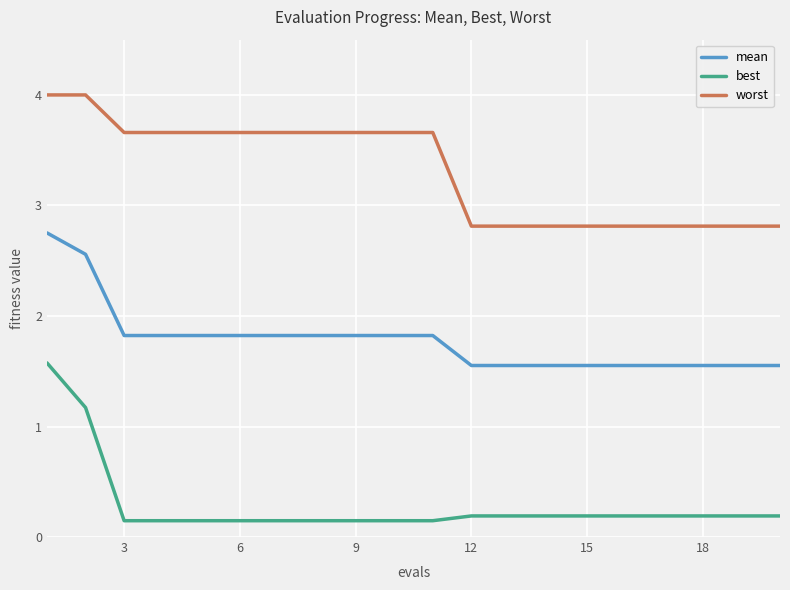

What is the maximum value shown in the chart?

4.0